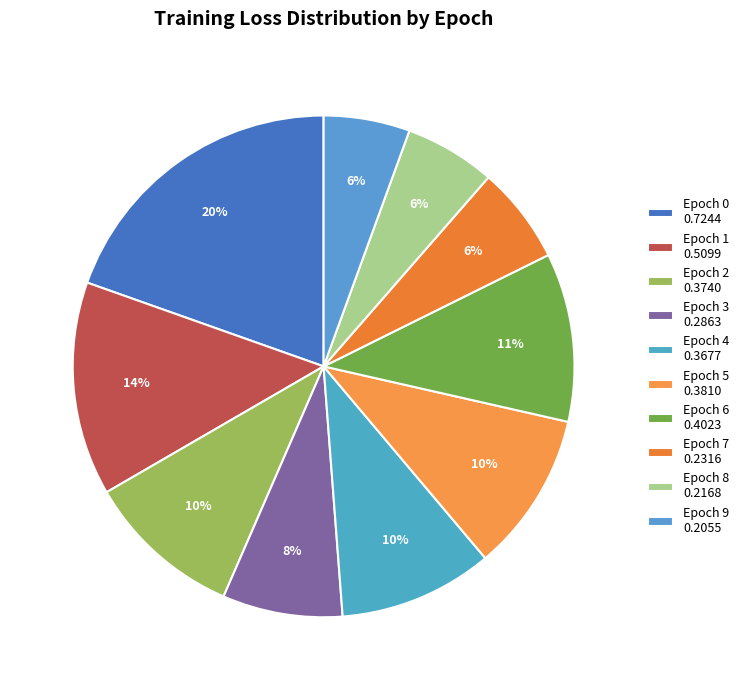

True or false: Epoch 6 accounts for 16% of the total.

False